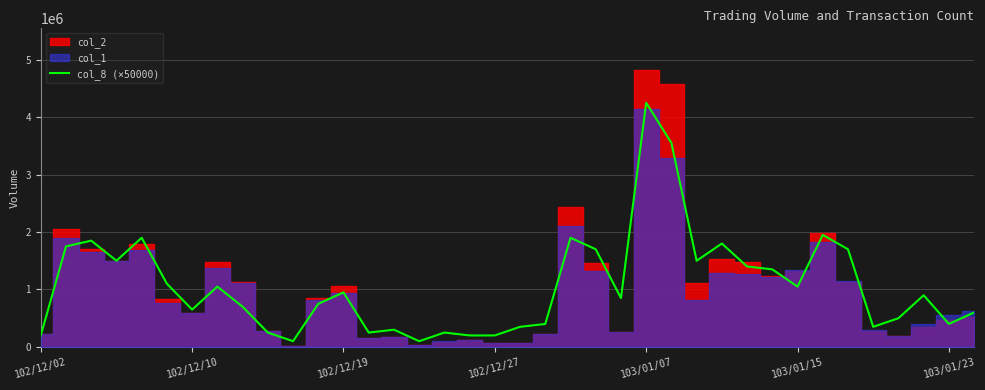

How many points are higher than both their immediate neighbors (excluding endpoints)?

11